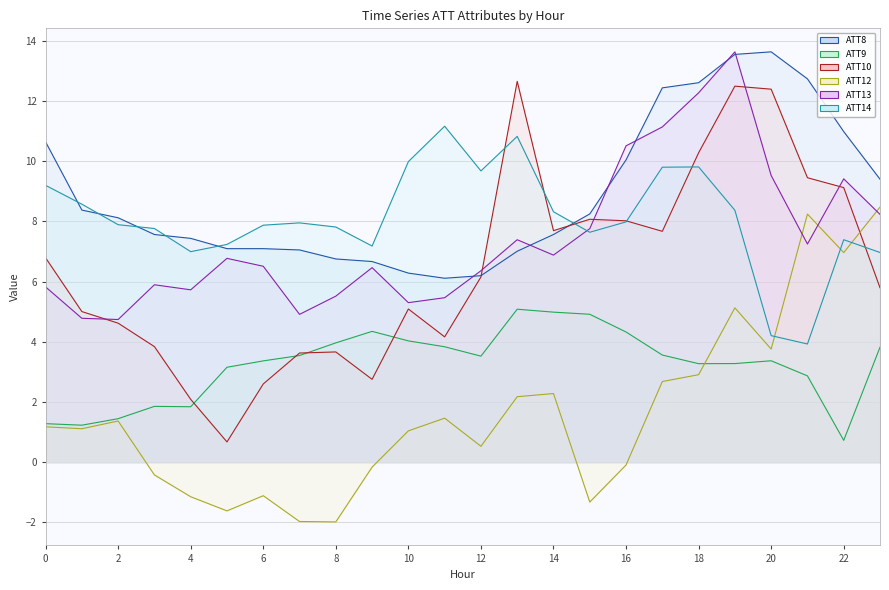

At which label does ATT8 reach its minimum?

11